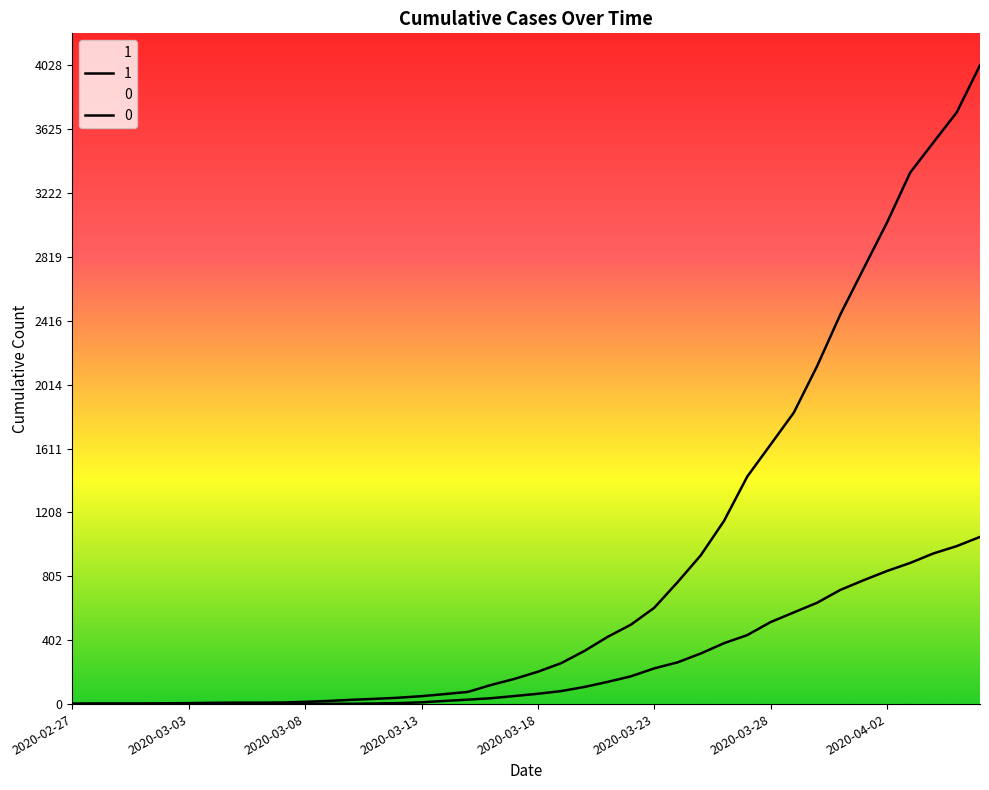

Which category has the highest value in the 0 series?

2020-04-06